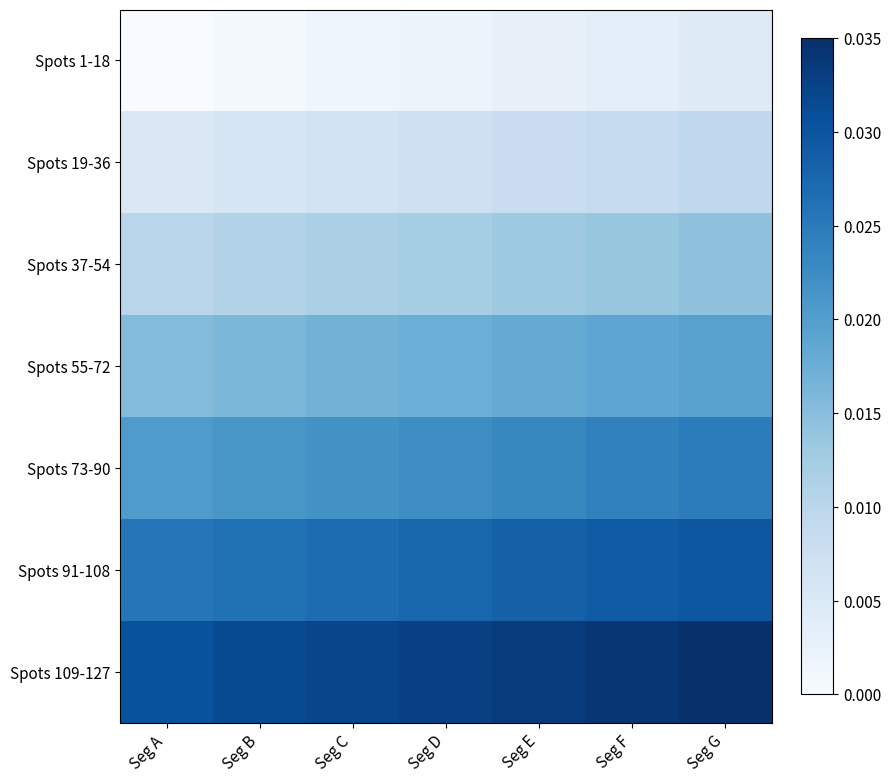

Count the number of categories in the chart.

7